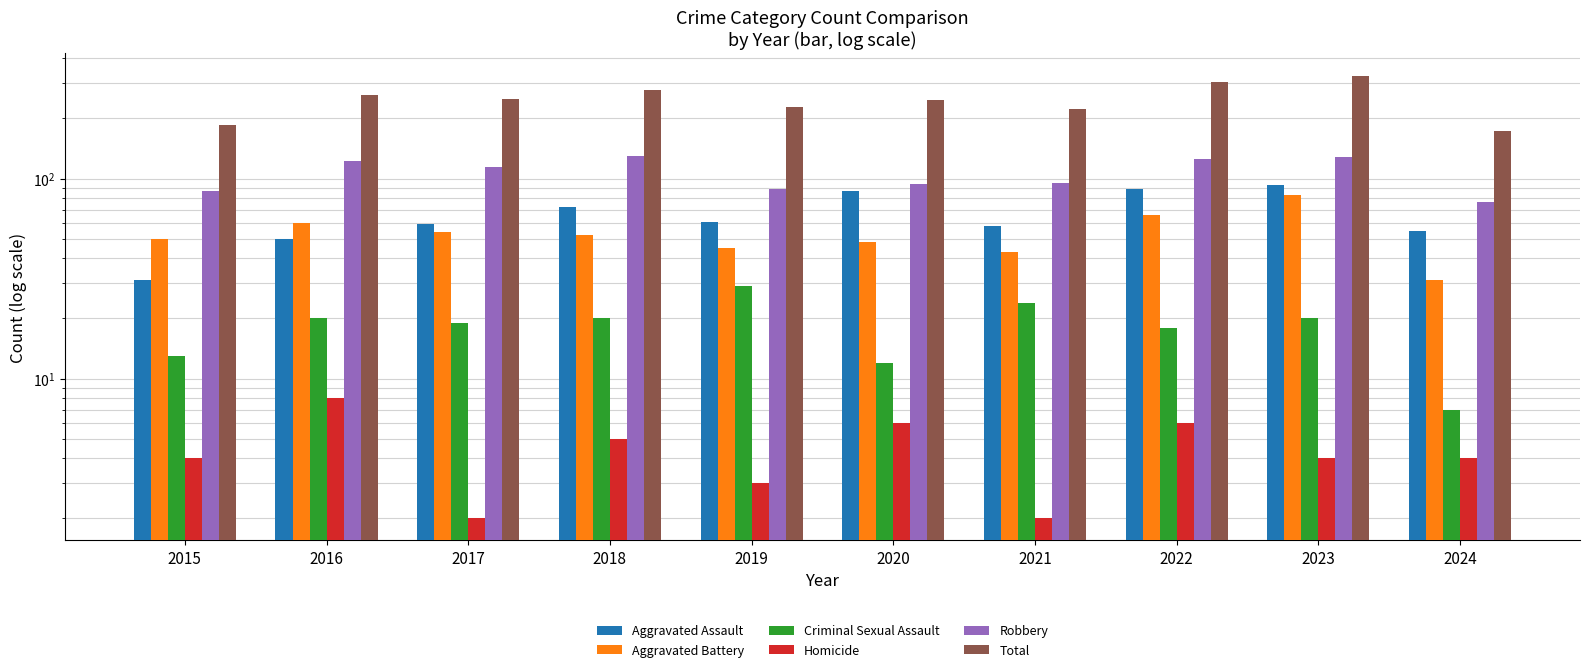

At how many categories does at least one series exceed 147?

10